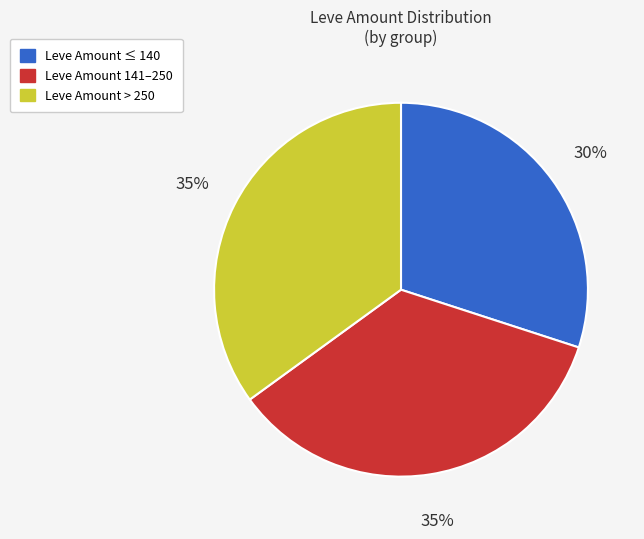

Does any single category account for the majority?

No